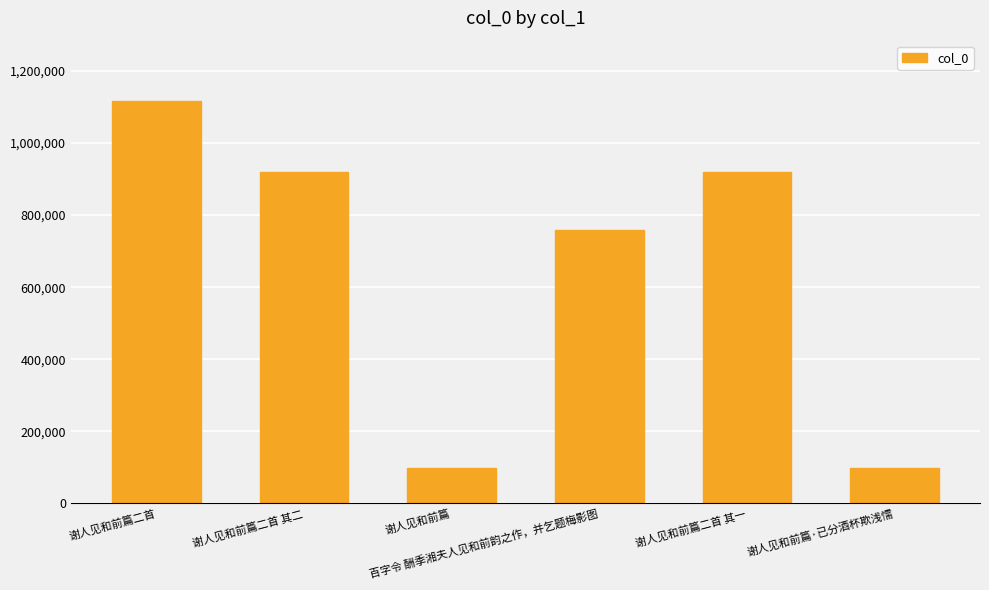

Which has a higher value, 百字令 酬季湘夫人见和前韵之作，并乞题梅影图 or 谢人见和前篇二首 其一?

谢人见和前篇二首 其一